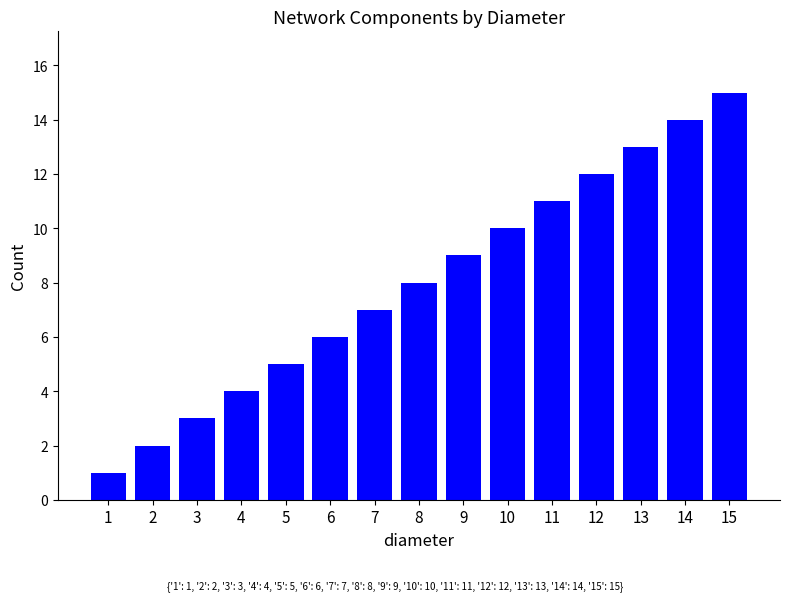

Count the number of categories in the chart.

15